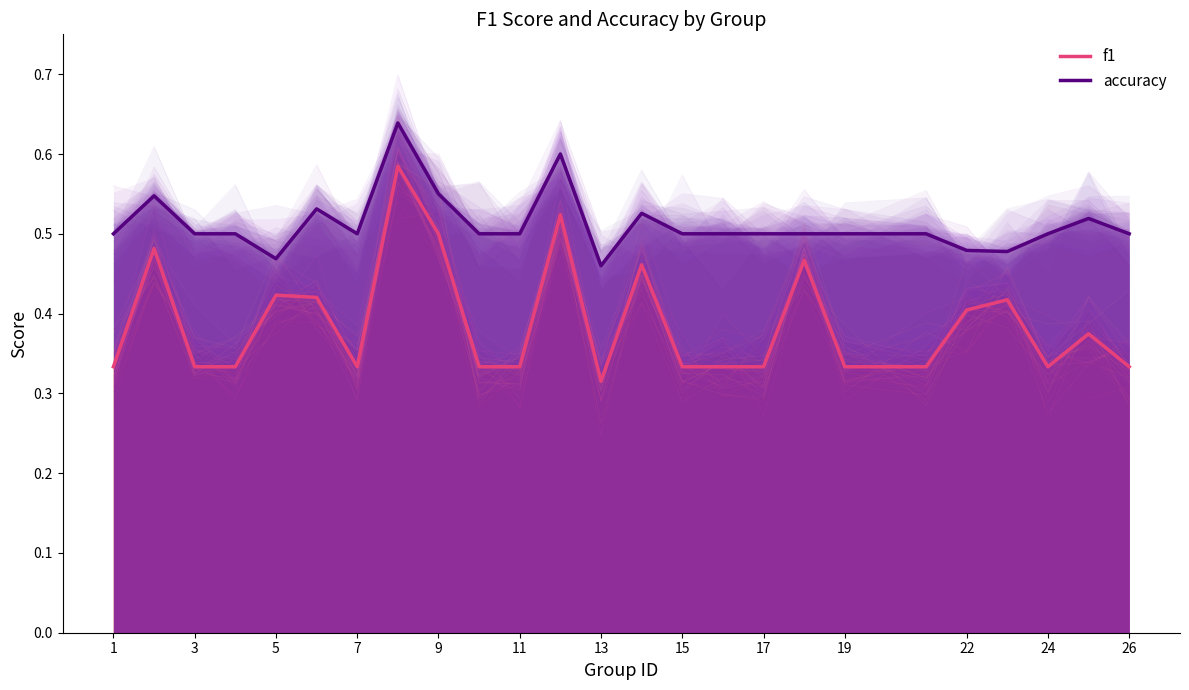

Is it true that f1 equals 0.5 at 9?

True